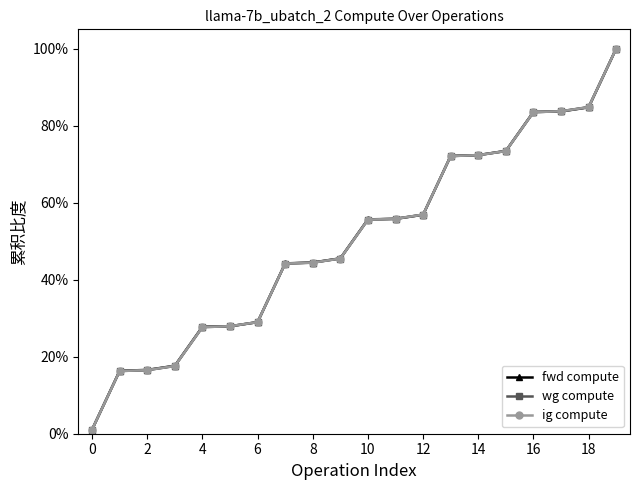

Is this an area chart (filled region under the line)?

No